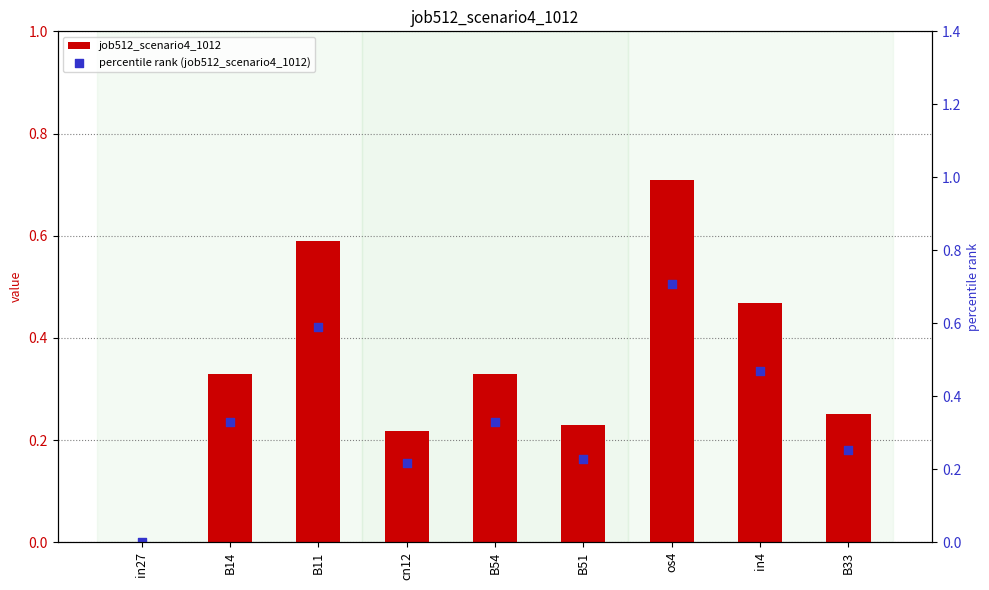

Which series has the largest total across all categories?

job512_scenario4_1012